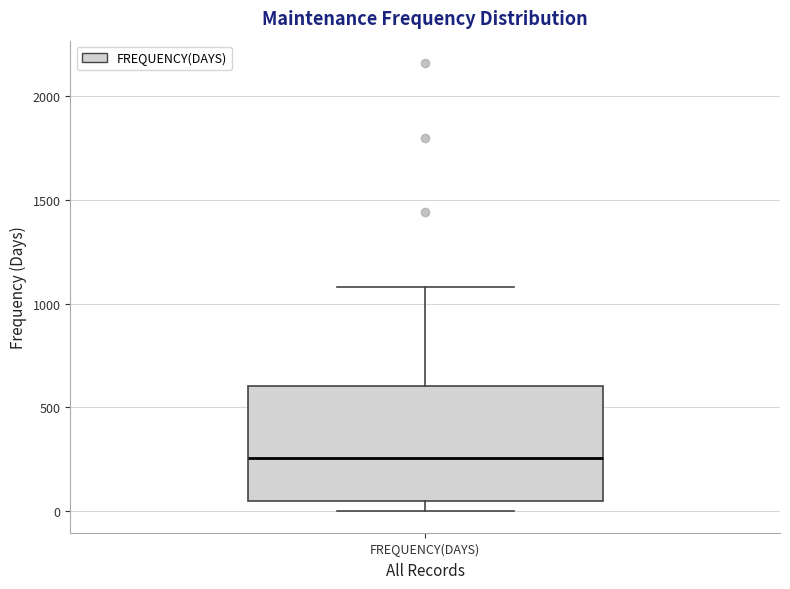

Read this box plot against the y-axis: the position of the median line, the range covered by the box, and the ends of both whiskers. The values are not printed on the chart, so give them approximately, as read against the axis.

median 250, box 50 to 600, whiskers 0 to 1100